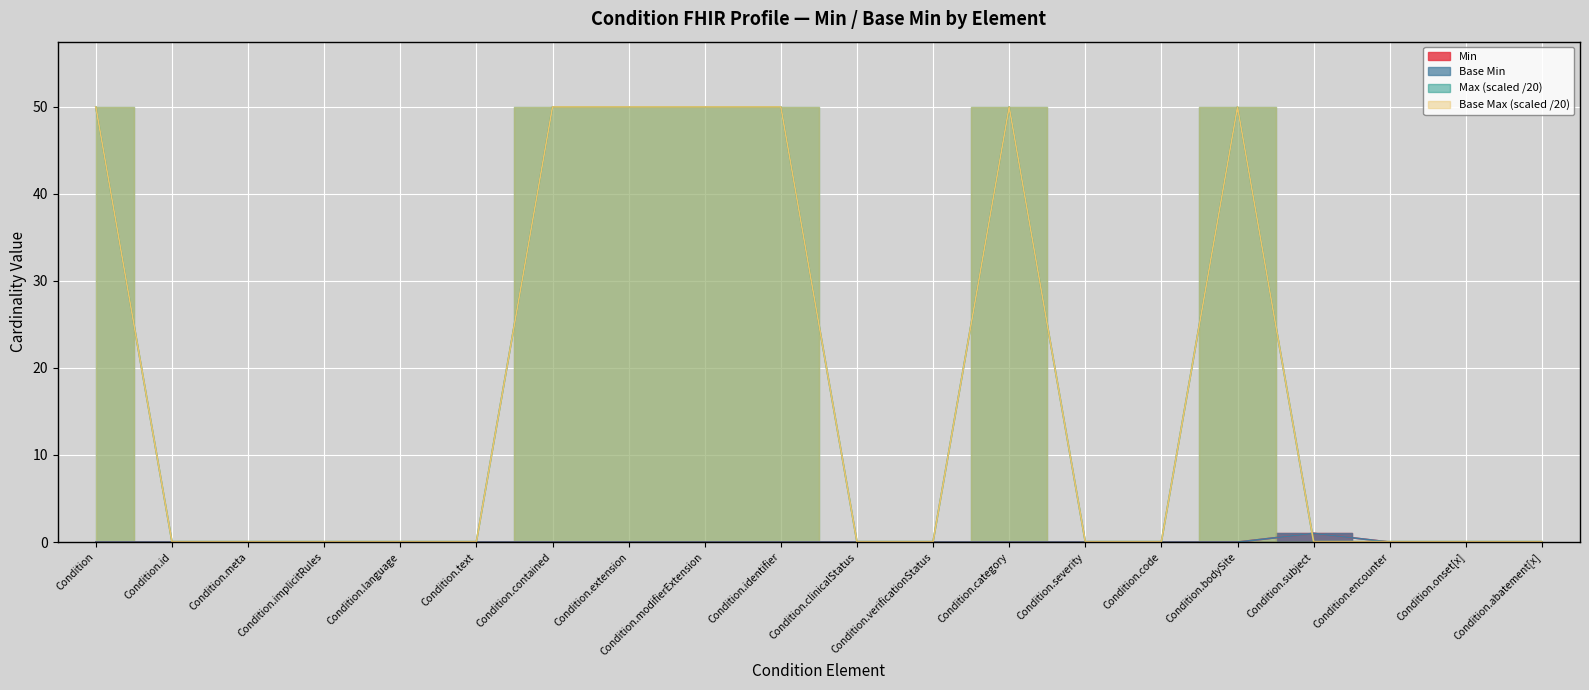

How many distinct data groups are displayed?

4